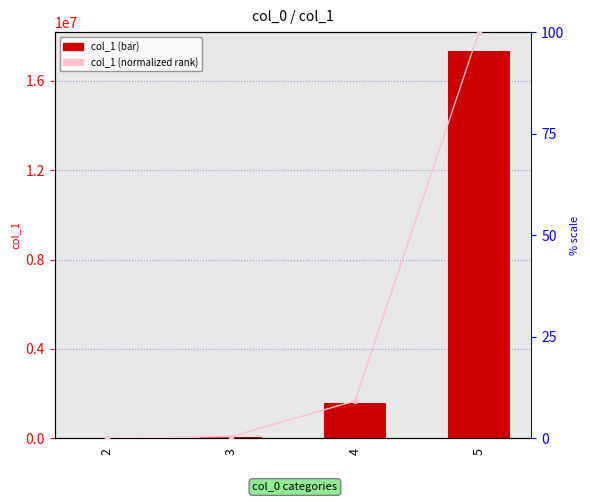

Which series has the largest range (max minus min)?

col_1